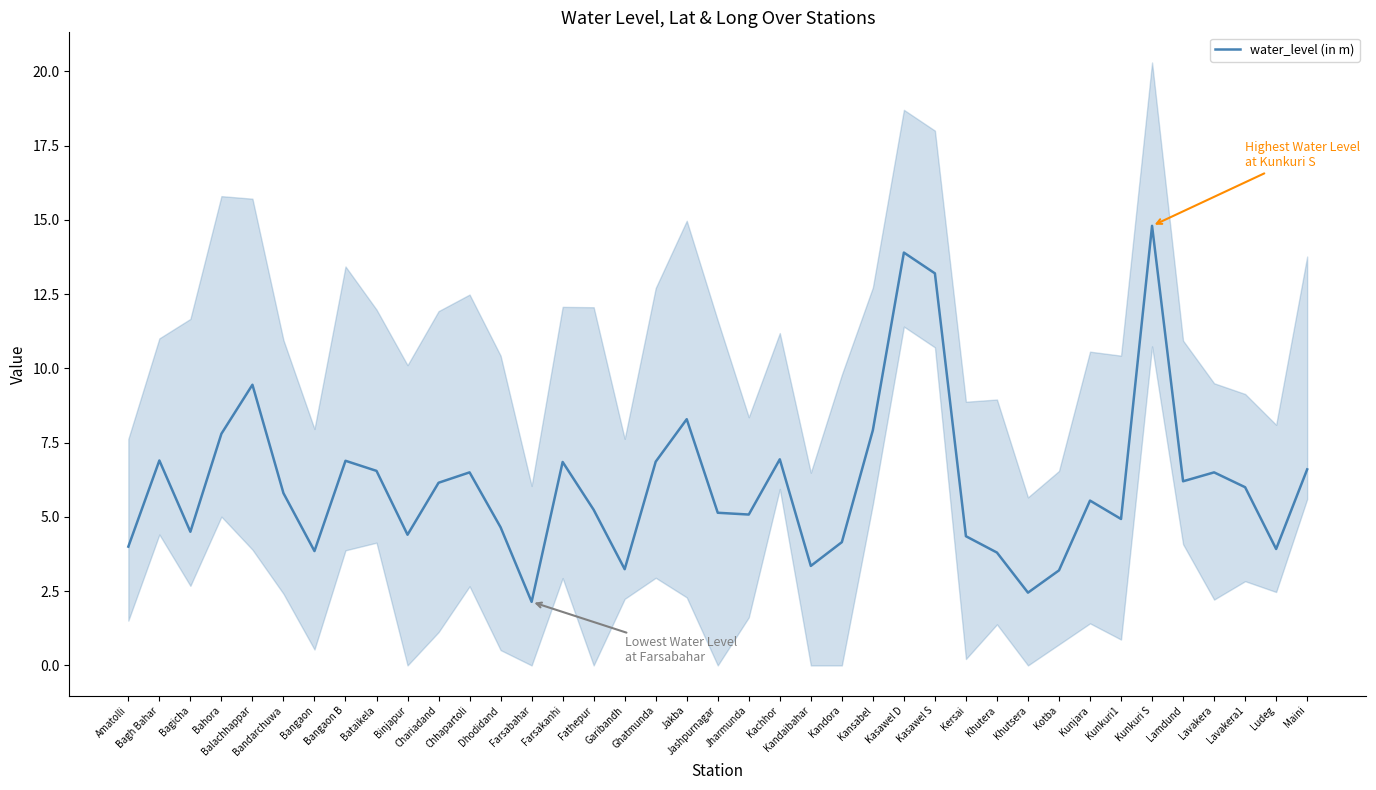

The value at Bataikela is 6.5. True or false?

True